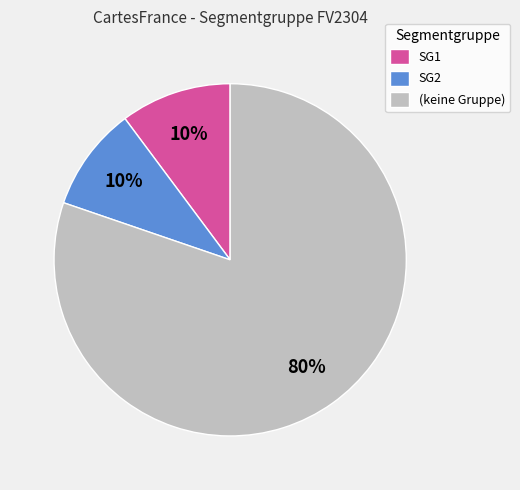

Do SG2 and (keine Gruppe) together represent more than half of the pie?

Yes